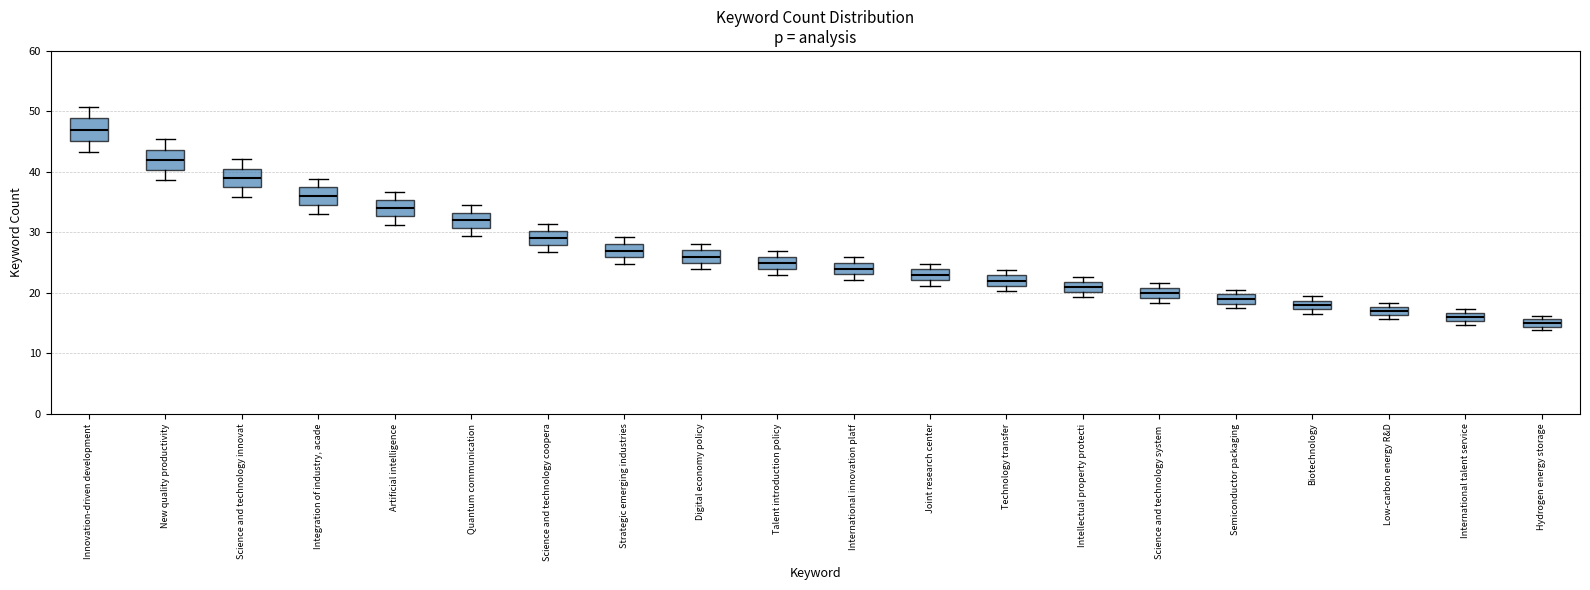

Where does the median line of the box for Talent introduction policy sit on the y-axis? The values are not printed on the chart, so give them approximately, as read against the axis.

25